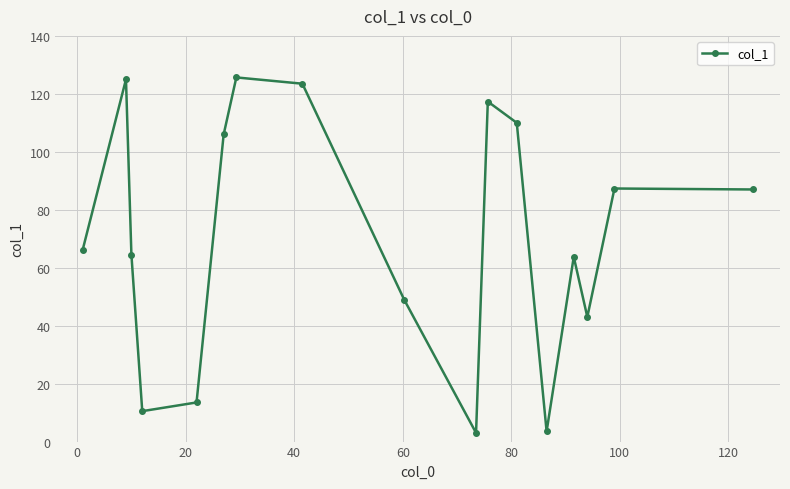

True or false: the data has more than 1 interior local peaks.

True